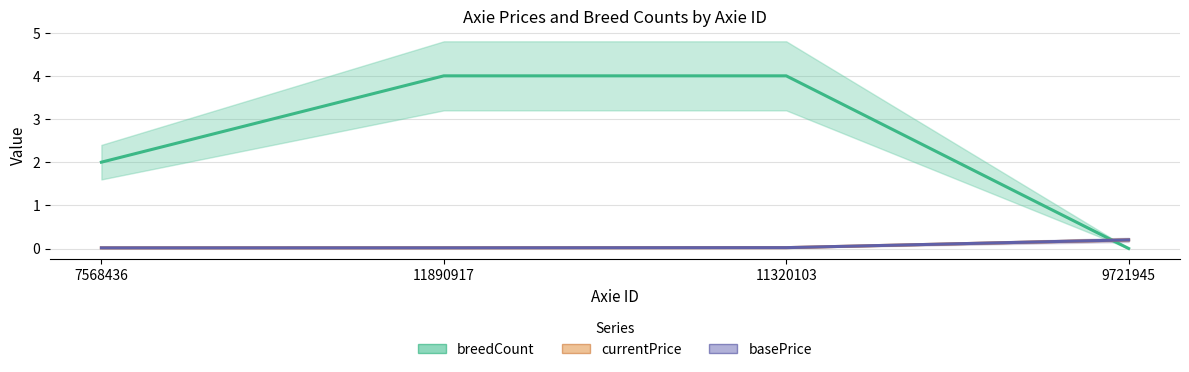

At how many categories does at least one series exceed 0?

4